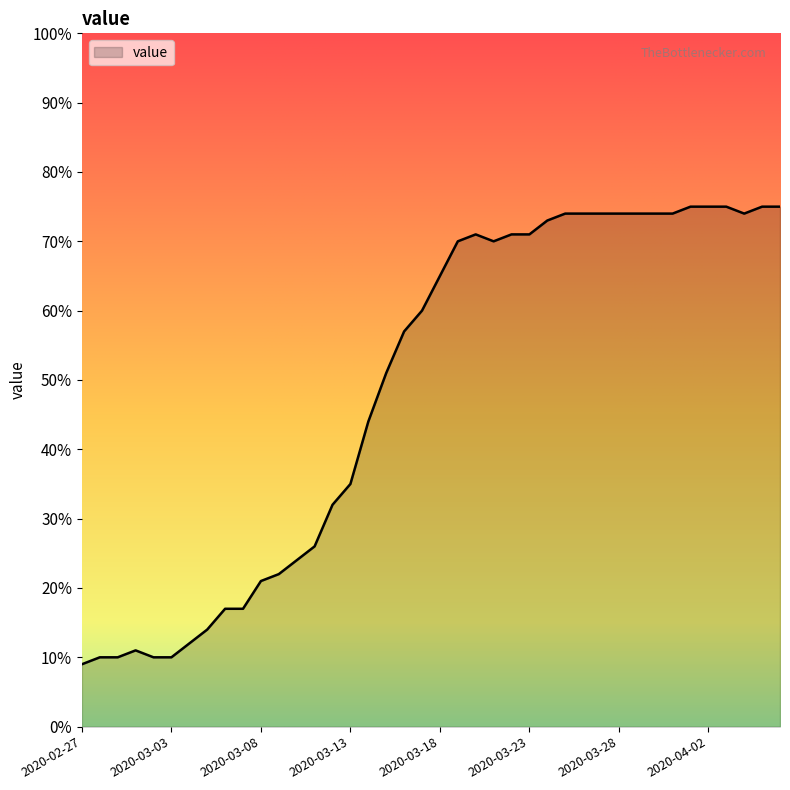

What is the sum of all values?

1950